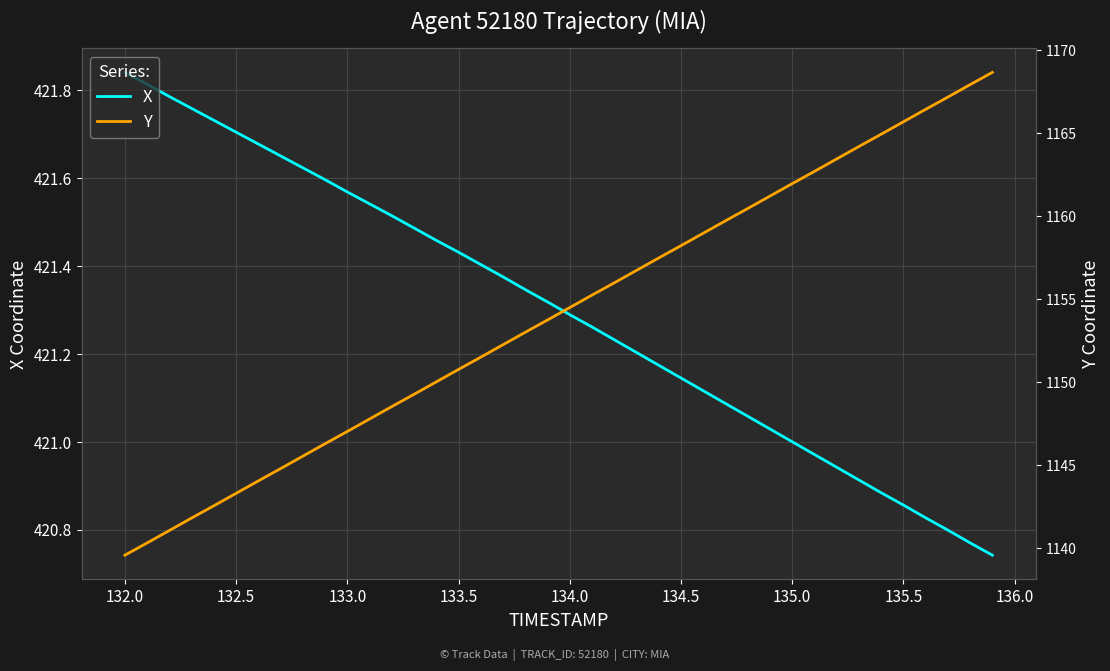

Reading left to right, extract all data points from this chart.

X: 421.8	421.8	421.8	421.8	421.7	421.7	421.7	421.6	421.6	421.6	421.6	421.5	421.5	421.5	421.5	421.4	421.4	421.4	421.3	421.3	421.3	421.3	421.2	421.2	421.2	421.1	421.1	421.1	421.1	421.0	421.0	421.0	420.9	420.9	420.9	420.9	420.8	420.8	420.8	420.7
Y: 1139.5	1140.3	1141.0	1141.8	1142.5	1143.3	1144.0	1144.8	1145.5	1146.3	1147.0	1147.8	1148.5	1149.2	1150.0	1150.8	1151.5	1152.2	1153.0	1153.7	1154.5	1155.2	1156.0	1156.7	1157.5	1158.2	1159.0	1159.7	1160.5	1161.2	1162.0	1162.7	1163.4	1164.2	1164.9	1165.7	1166.4	1167.2	1167.9	1168.7